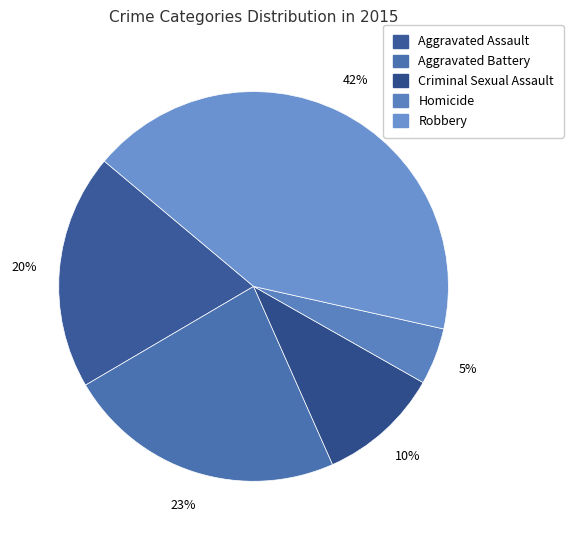

To the nearest percent, what is the average slice percentage?

20%